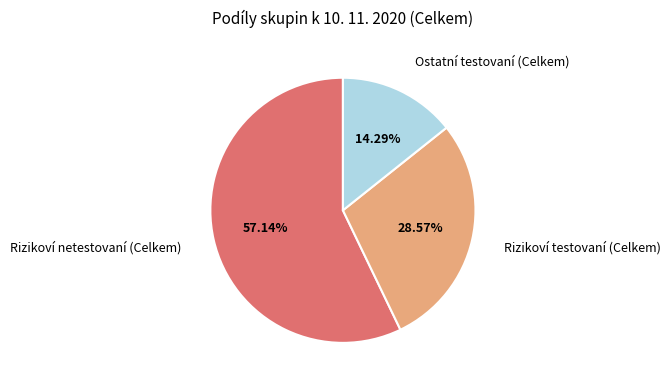

The Ostatní testovaní (Celkem) slice represents 21% of the pie. True or false?

False